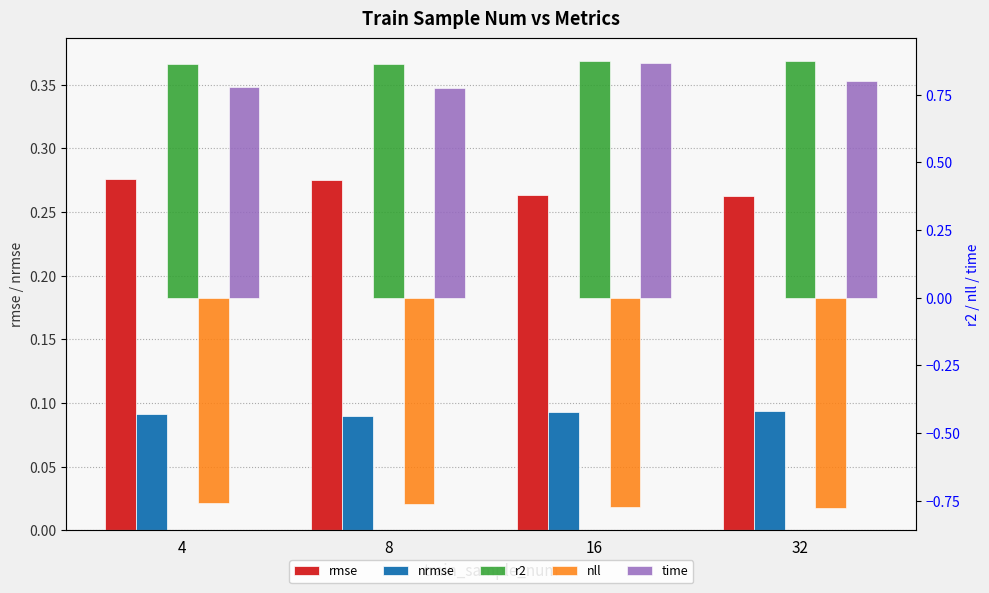

Which series has the largest range (max minus min)?

time